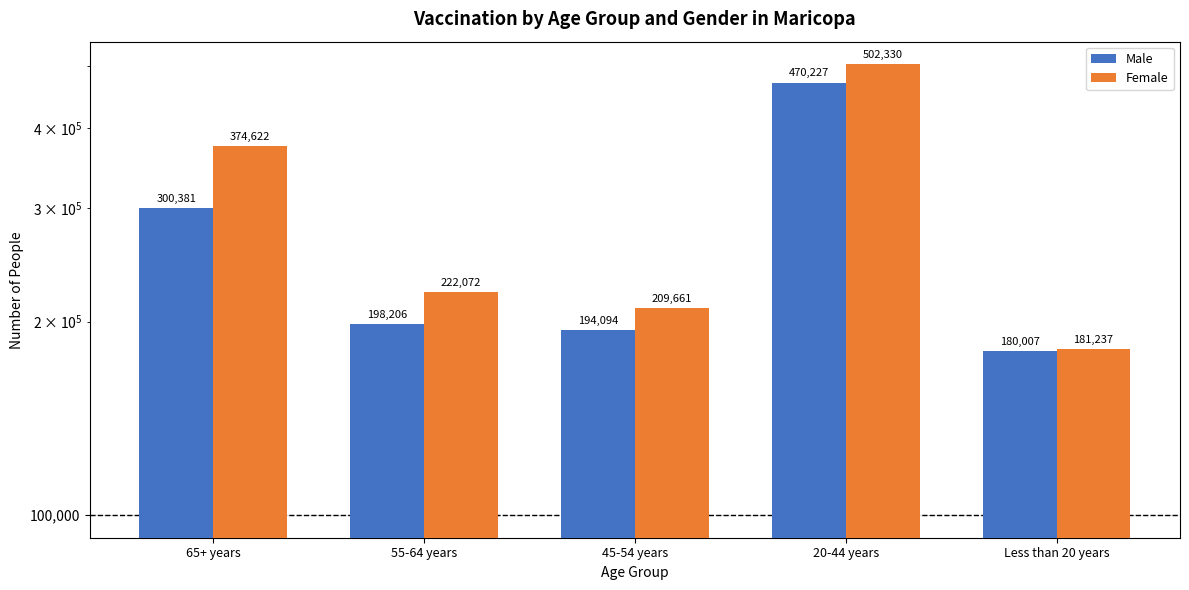

What is the difference between the Male values at Less than 20 years and 20-44 years?

290220